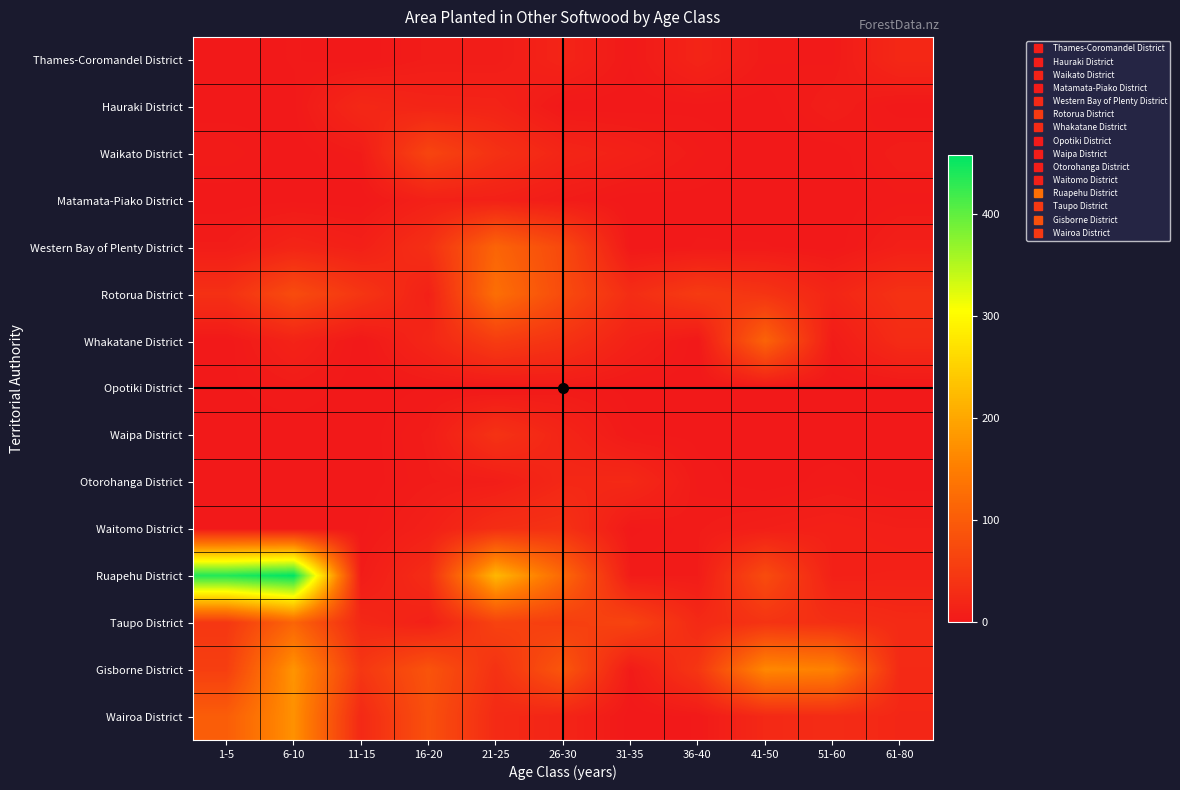

What is the total value across all series at 61-80?

203